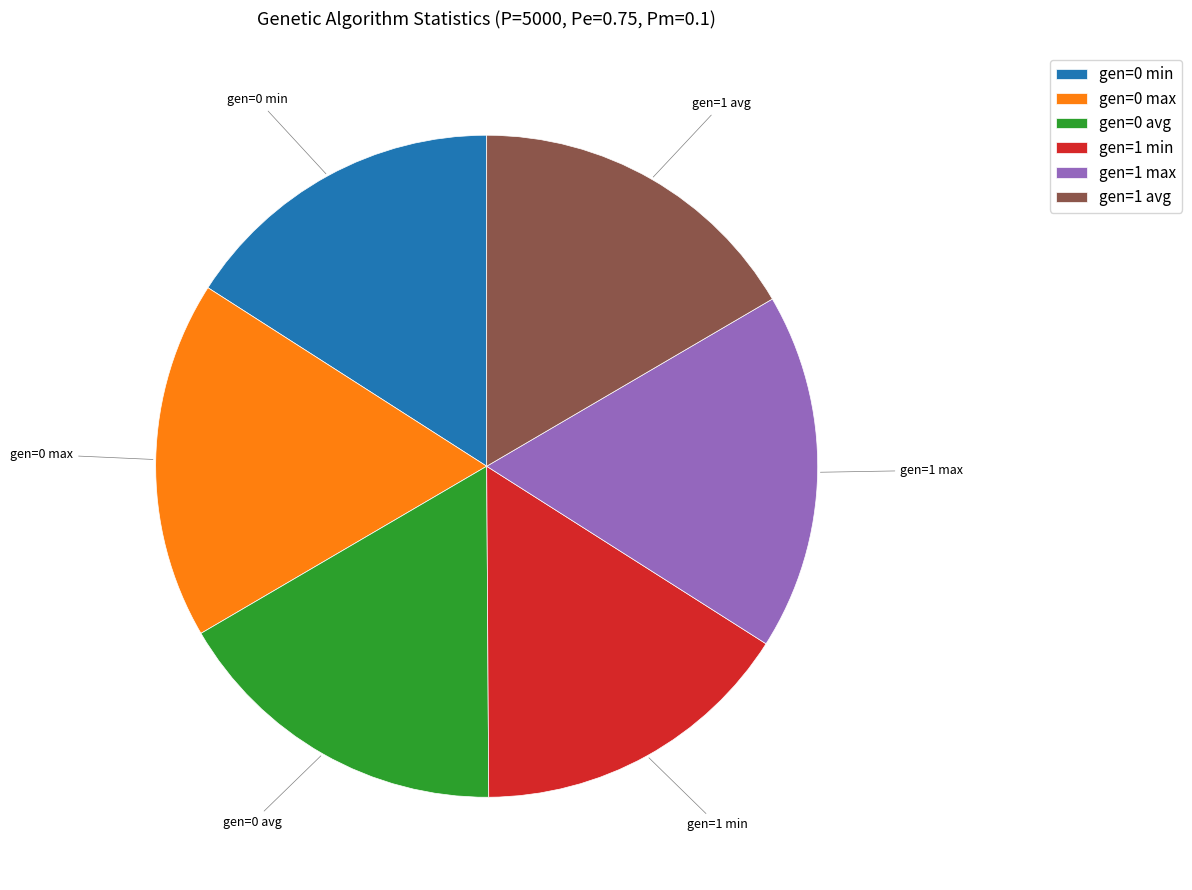

Is the sum of gen=0 max and gen=1 max greater than half?

No